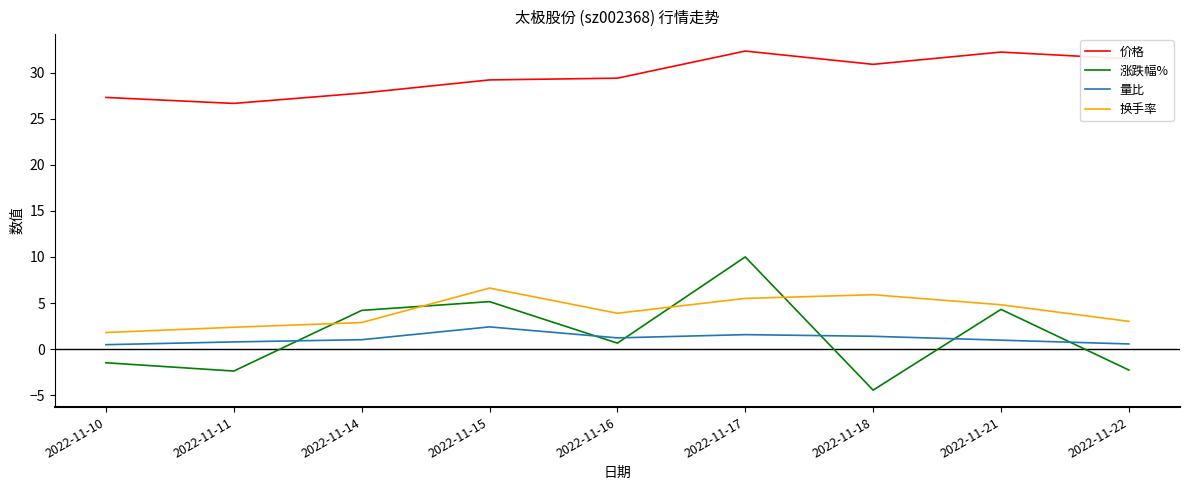

What is the sum of the 换手率 values at 2022-11-10 and 2022-11-15?

8.4